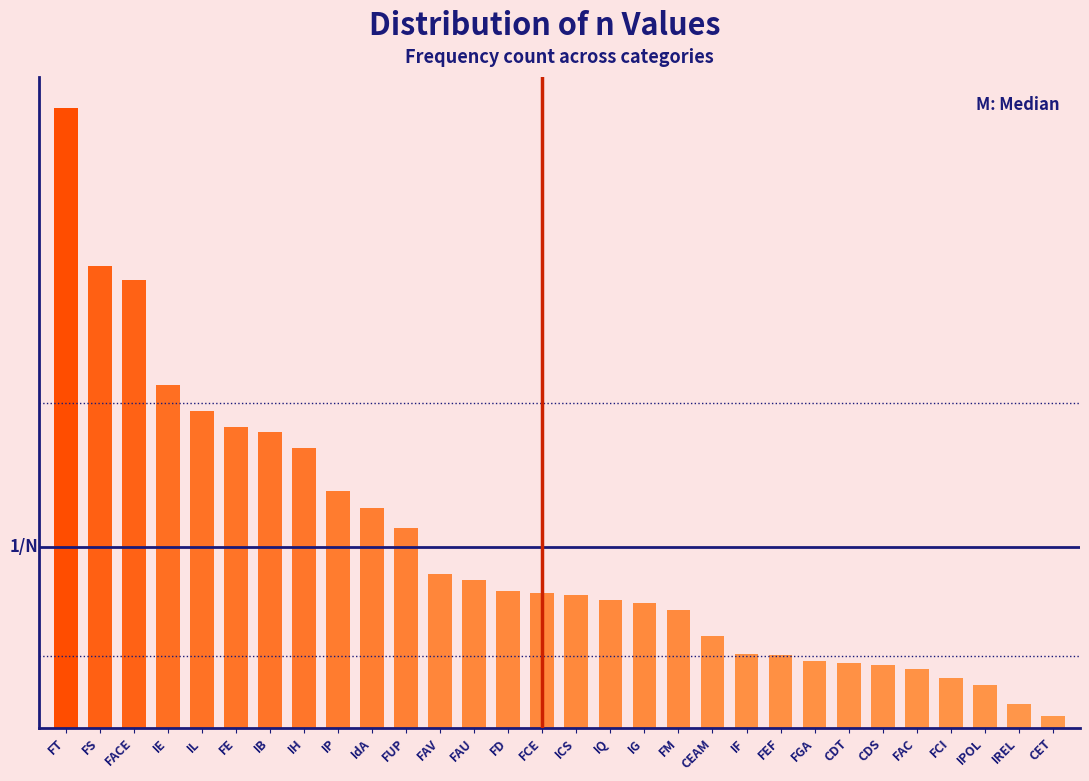

Are the bars horizontal?

No